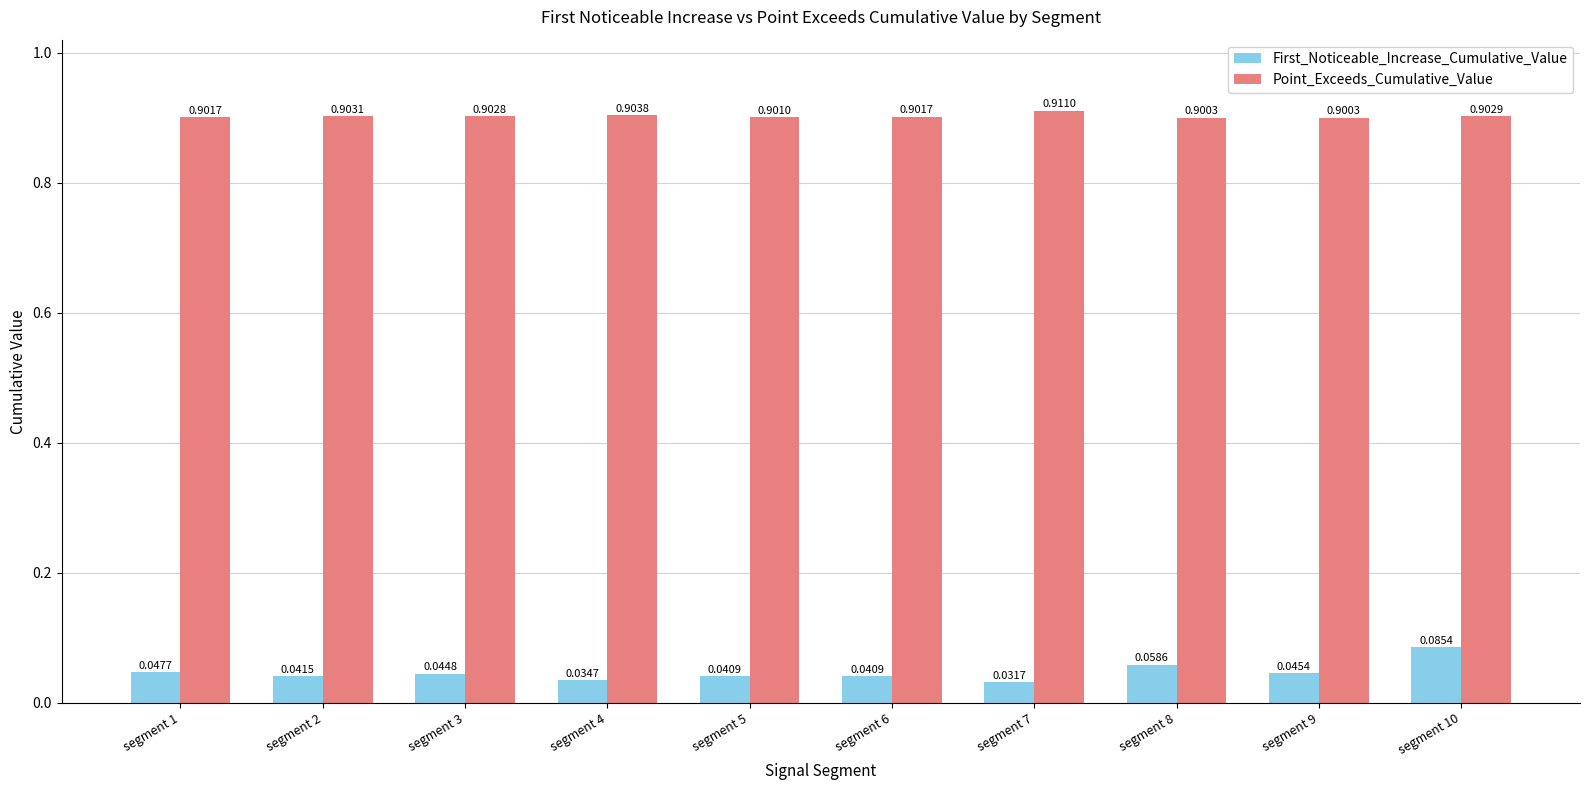

How many groups of bars are there?

10